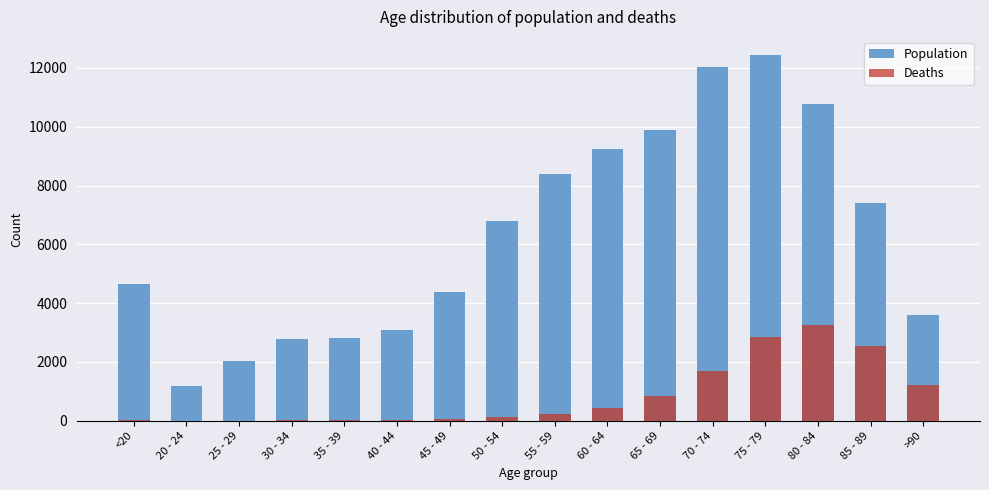

Is it true that Population equals 6250 at 45 - 49?

False